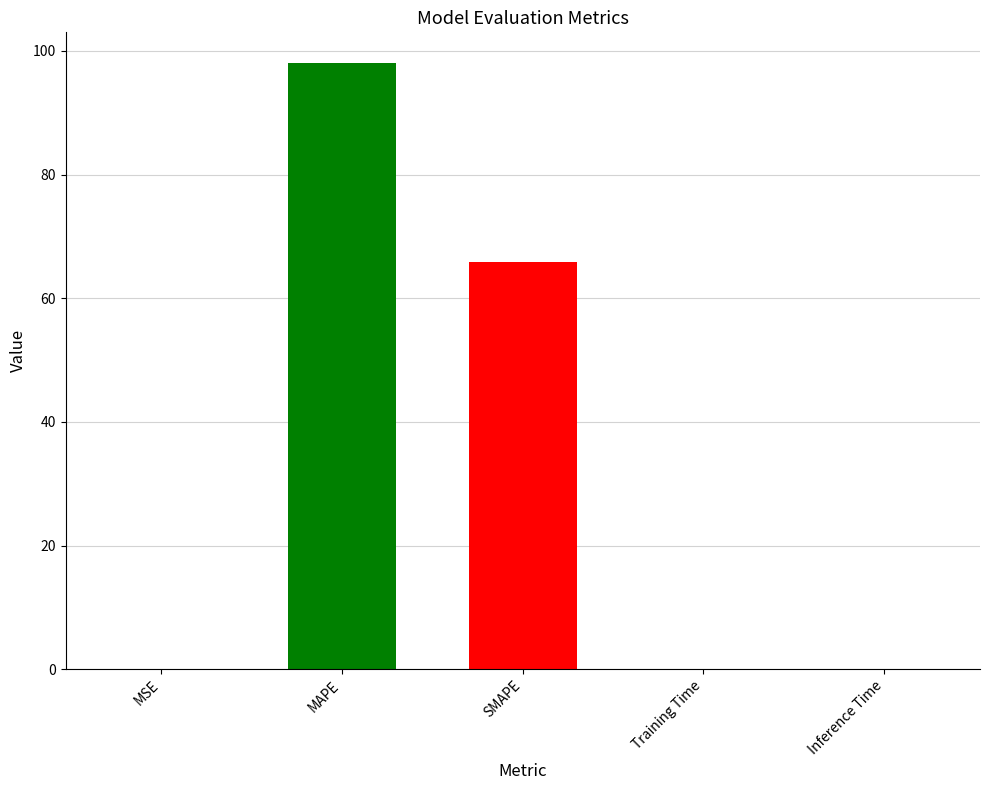

Is it true that the value at MSE is 0.1?

True